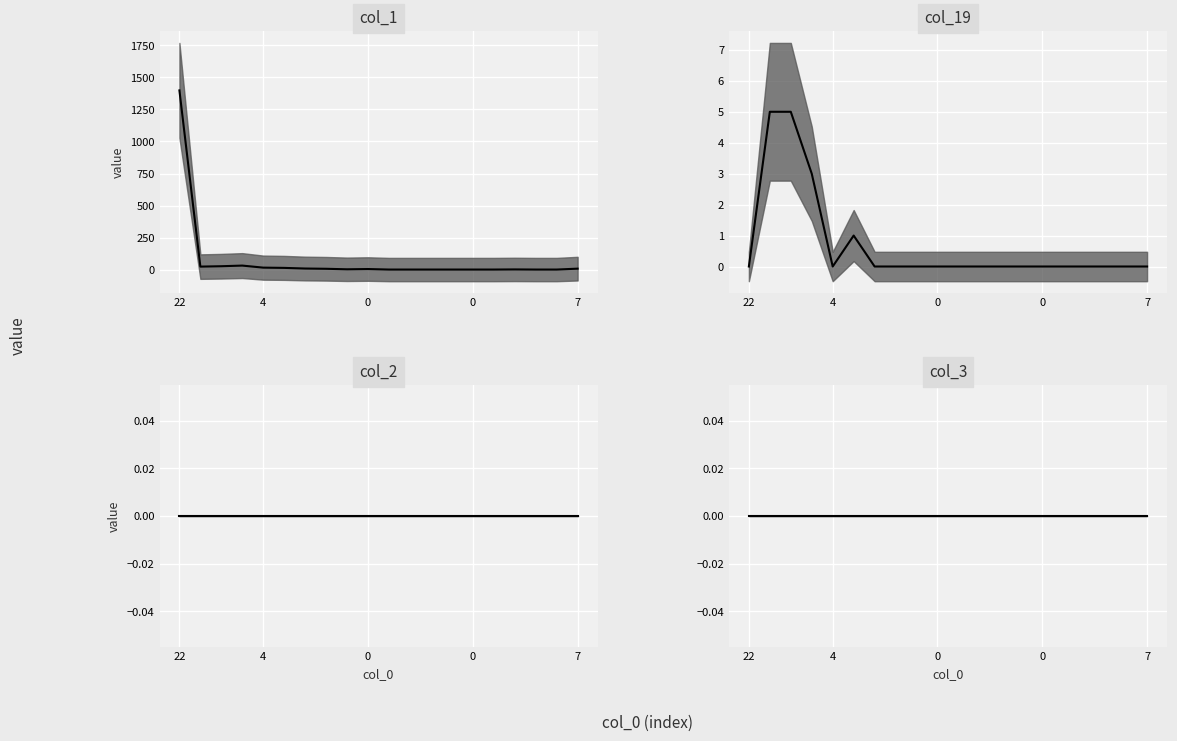

Is this an area chart (filled region under the line)?

No